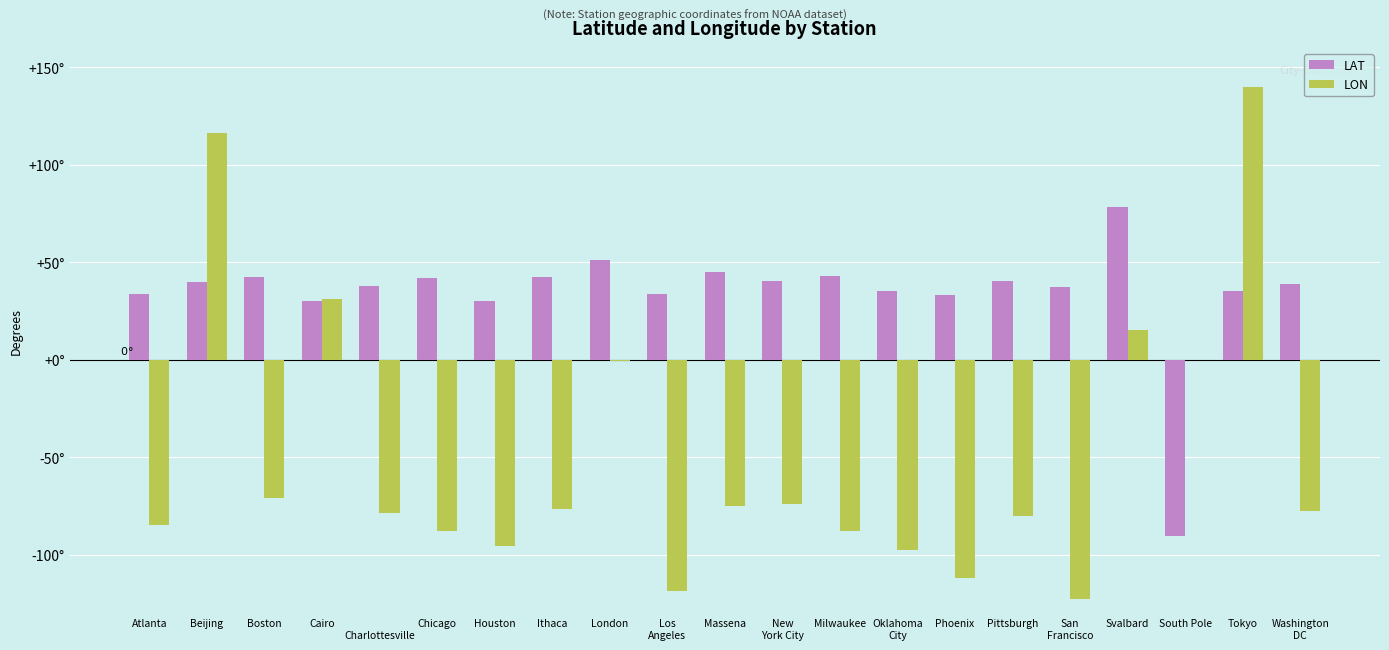

Rank the categories by LAT value from highest to lowest.

Svalbard, London, Massena, Milwaukee, Ithaca, Boston, Chicago, New
York City, Pittsburgh, Beijing, Washington
DC, 
Charlottesville, San
Francisco, Tokyo, Oklahoma
City, Los
Angeles, Atlanta, Phoenix, Cairo, Houston, South Pole